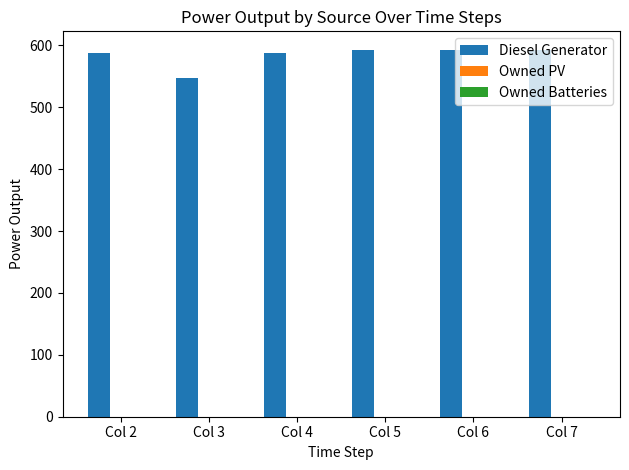

What is the ratio of the value at Col 2 to the value at Col 7?

1.0